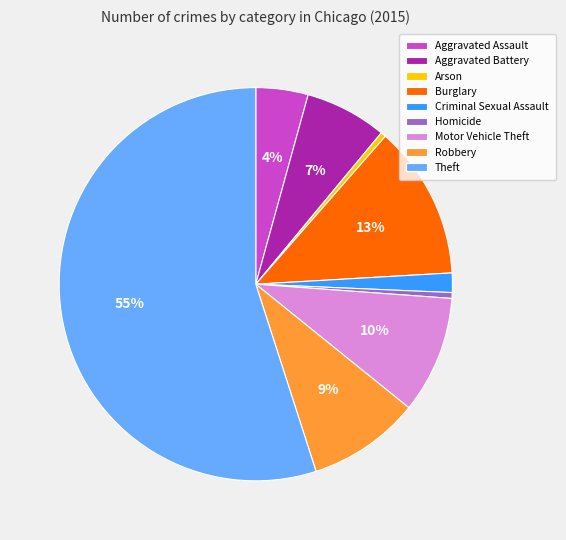

What percentage is the Theft slice, to the nearest percent?

55%